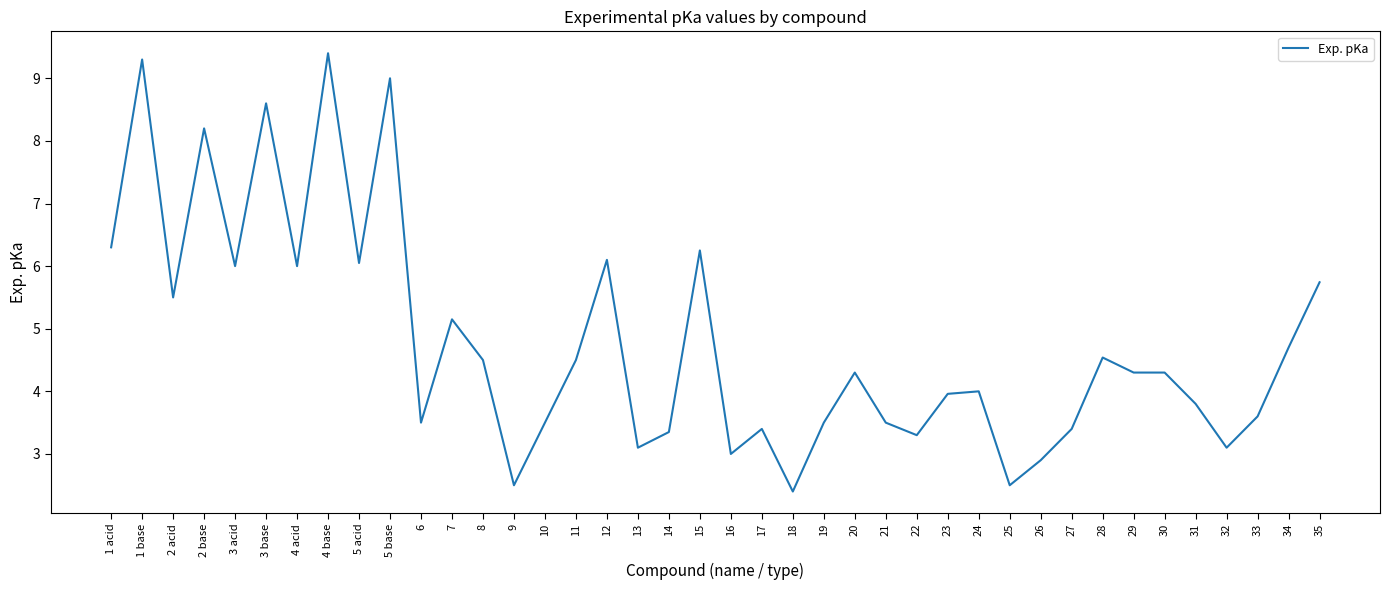

What is the change in value from 17 to 34?

+1.3